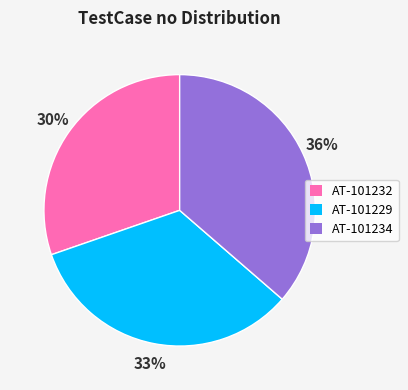

Do AT-101229 and AT-101234 together represent more than half of the pie?

Yes